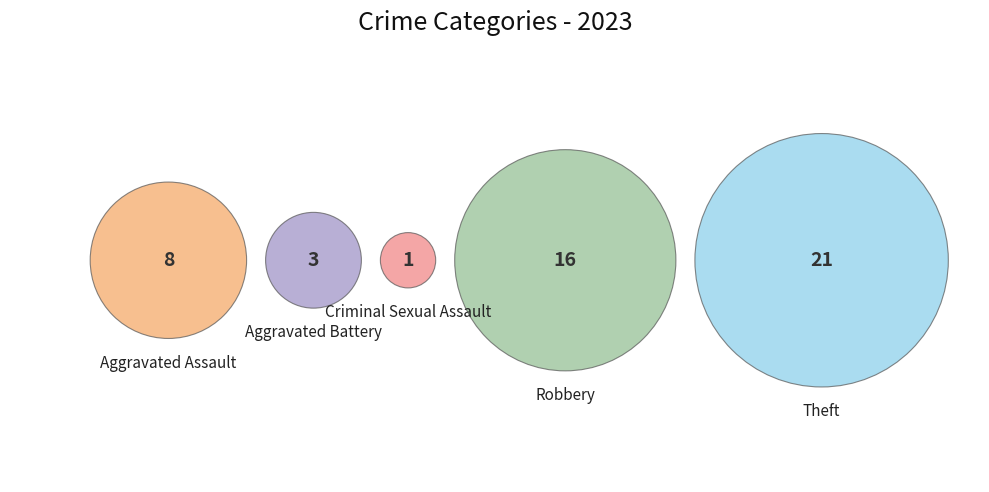

Combined, what portion of the pie is Theft and Aggravated Battery?

49.0%